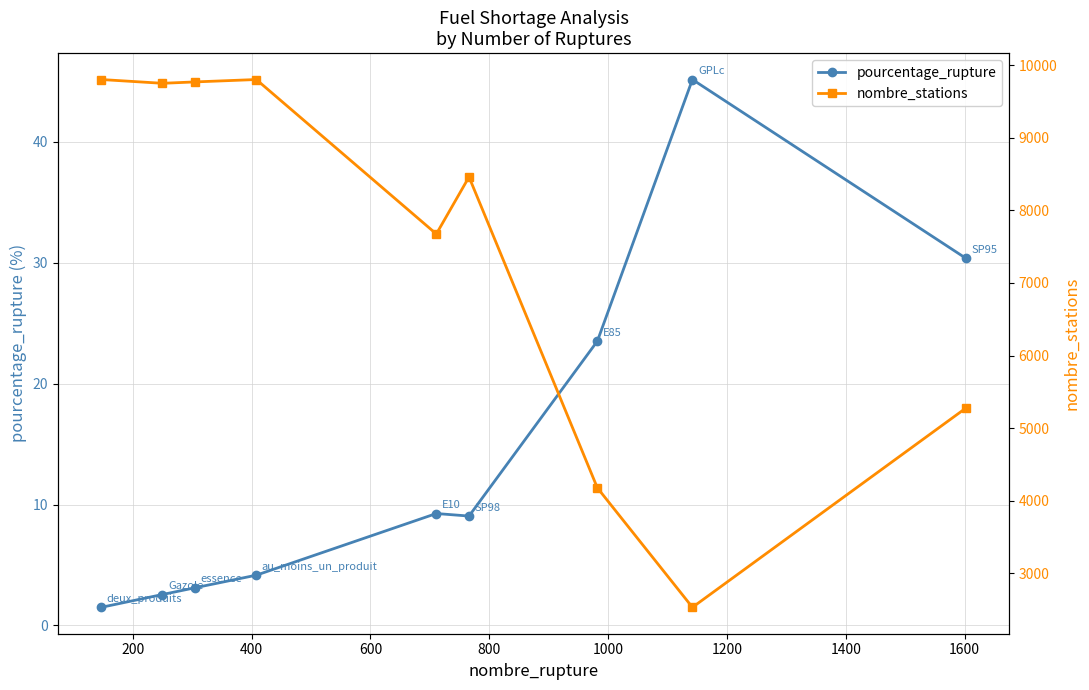

How many series are shown in this chart?

2